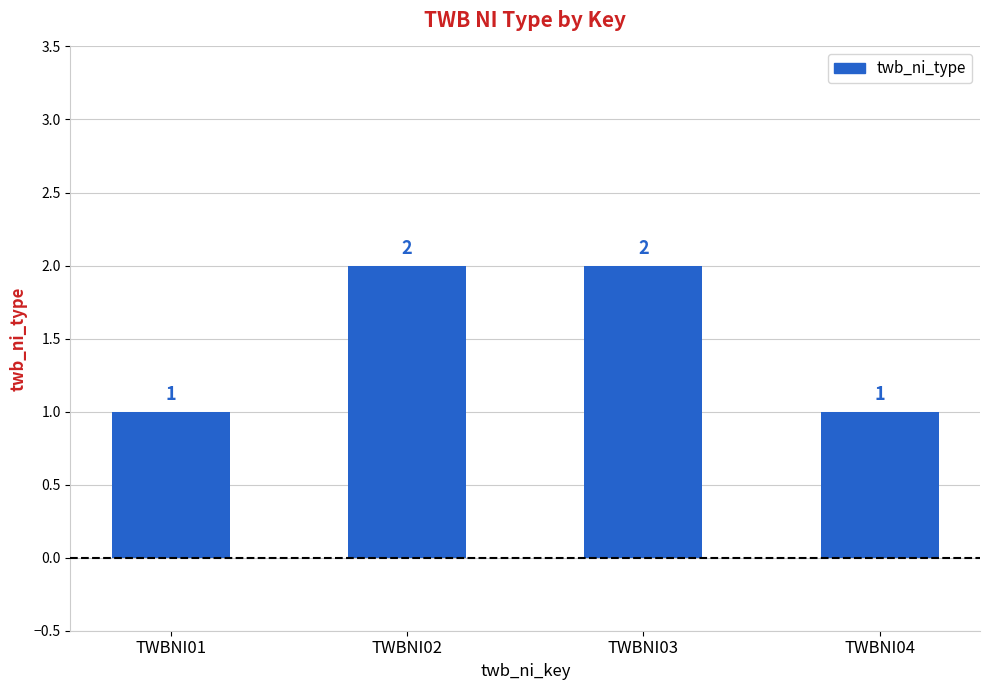

What is the change in value from TWBNI01 to TWBNI02?

+1